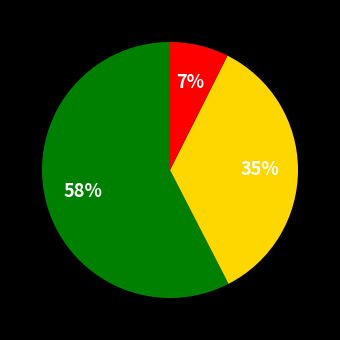

To the nearest percent, what is the average slice percentage?

33%